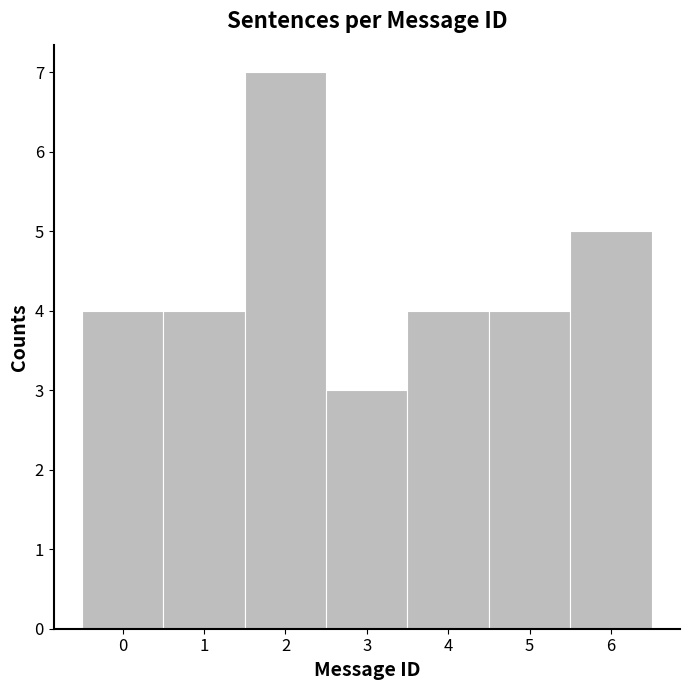

Which range on the x-axis has the tallest bar?

1.5 to 2.5